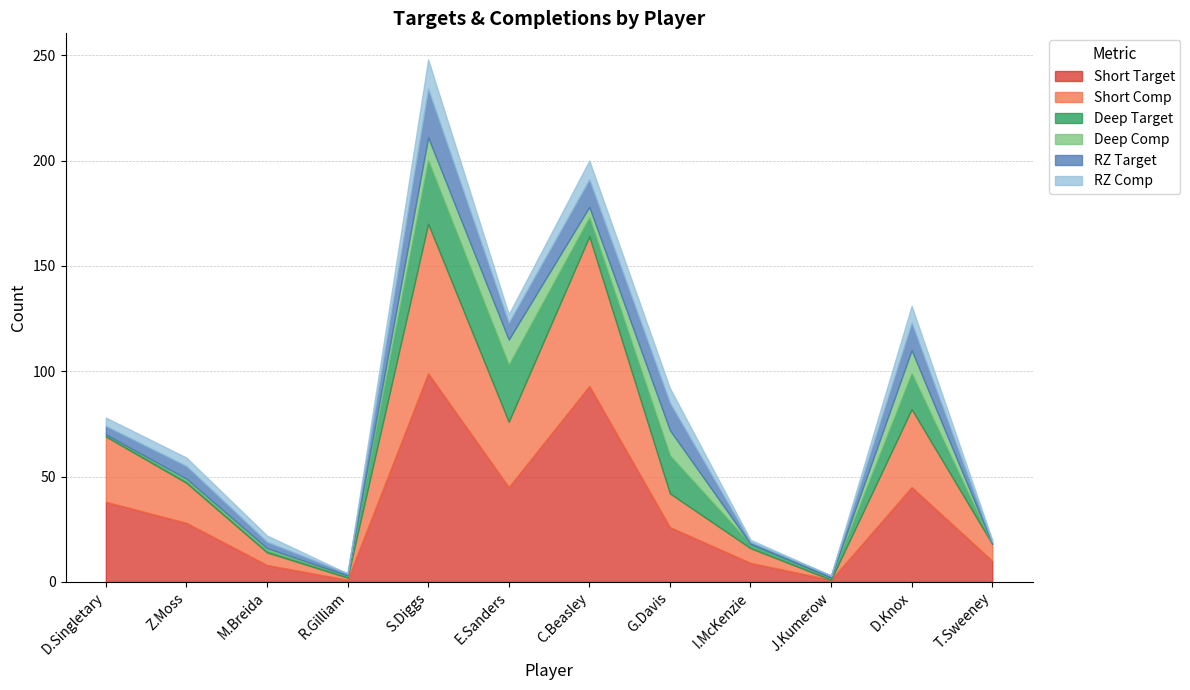

True or false: Deep Comp has more than 0 points higher than both neighbors.

True